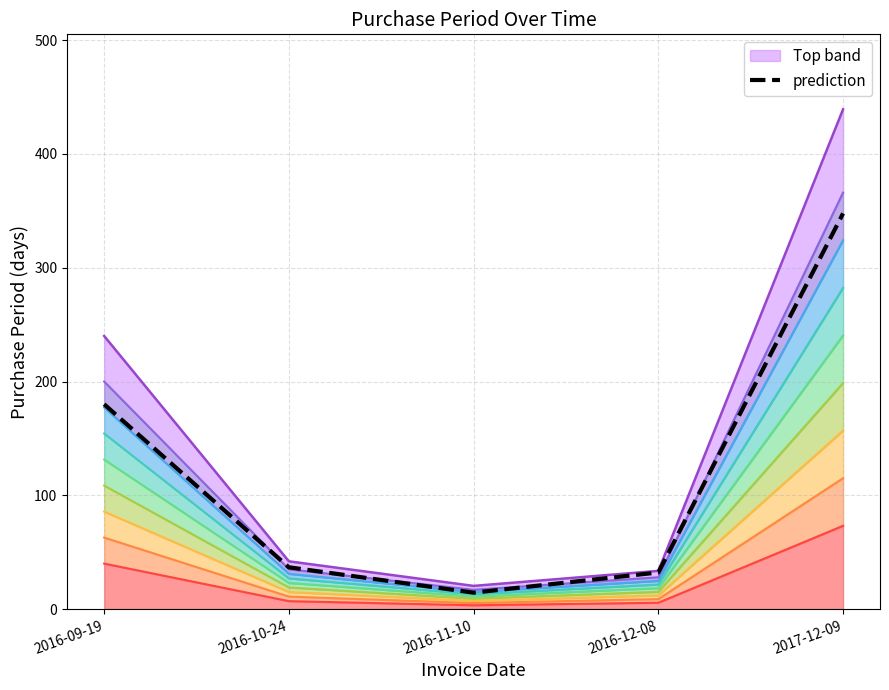

List the labels in order of value, smallest first.

2016-11-10, 2016-12-08, 2016-10-24, 2016-09-19, 2017-12-09